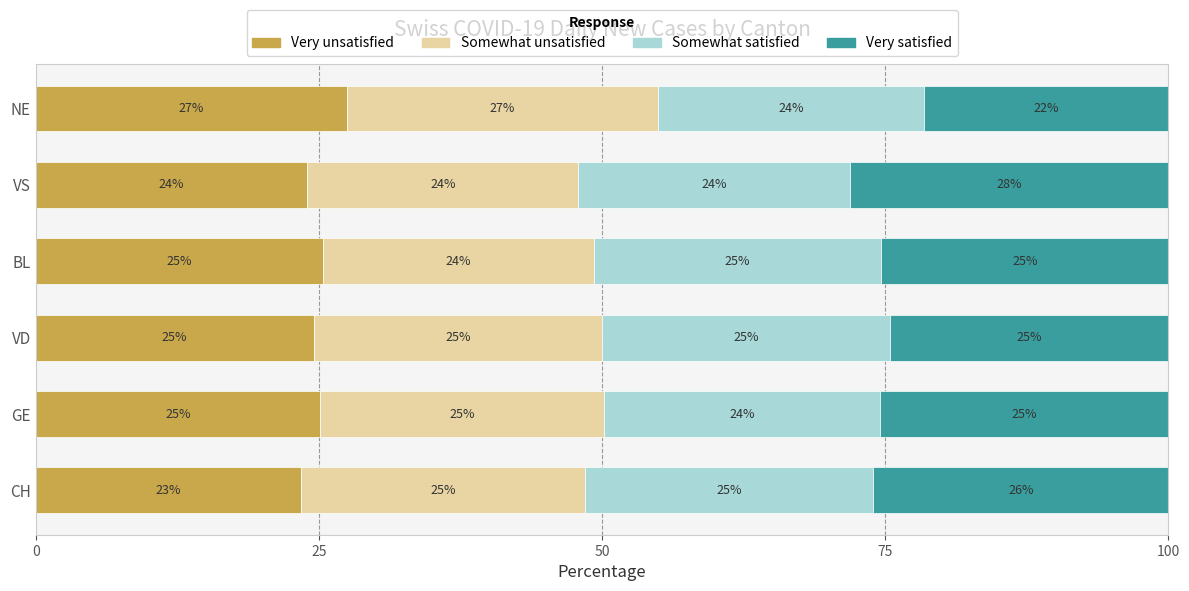

True or false: Very unsatisfied has a value of 15.8 at GE.

False